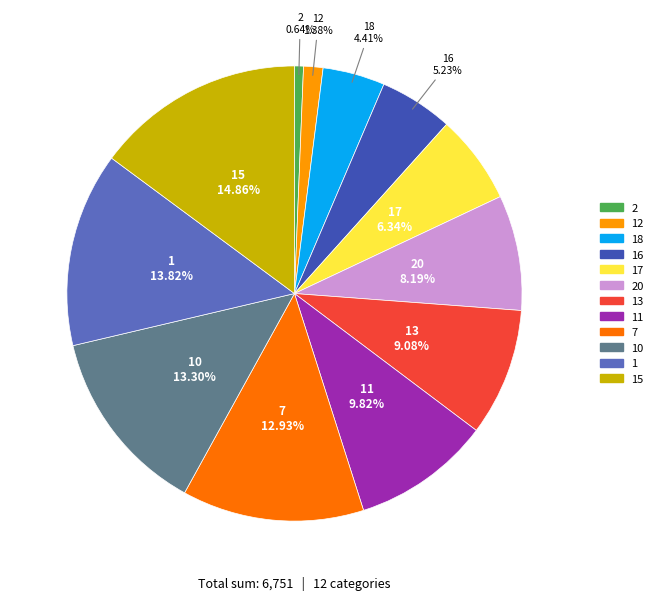

Is there a majority slice in this chart?

No